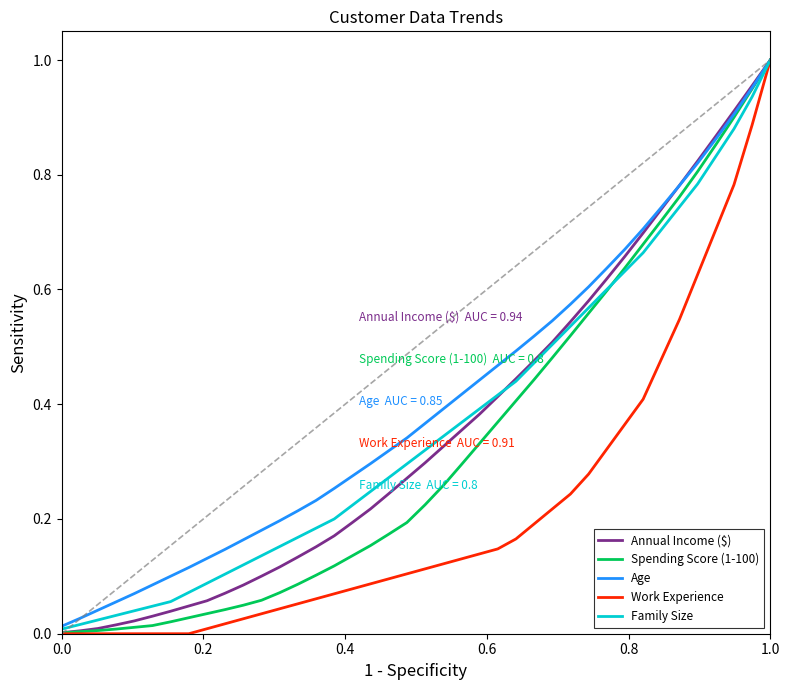

Which series has the largest range (max minus min)?

Work Experience